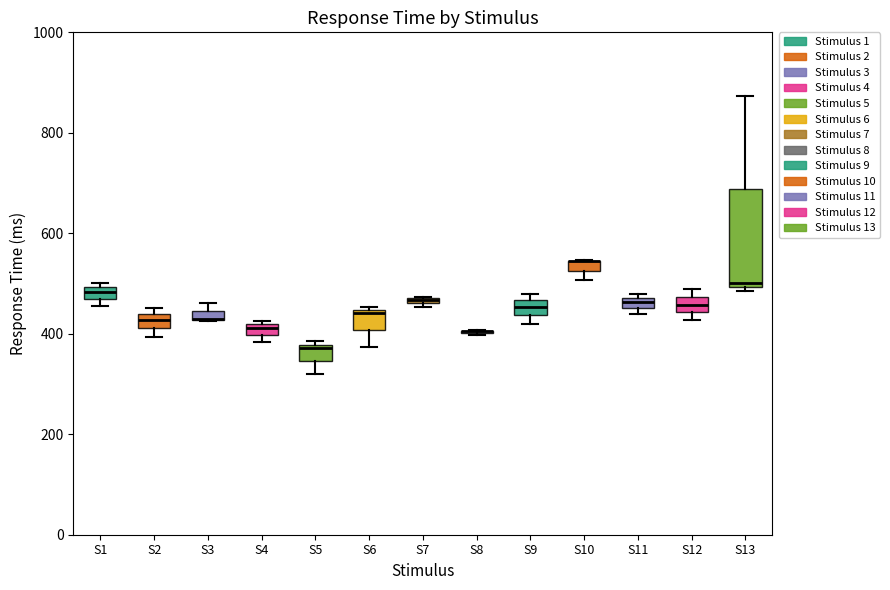

Where is the lower edge of the box for S12 on the y-axis? The values are not printed on the chart, so give them approximately, as read against the axis.

440